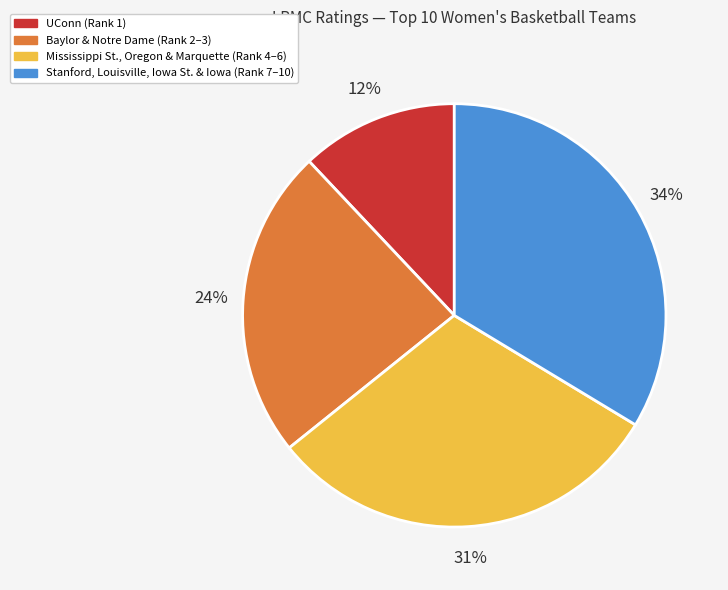

Is there any slice that represents more than half of the pie?

No